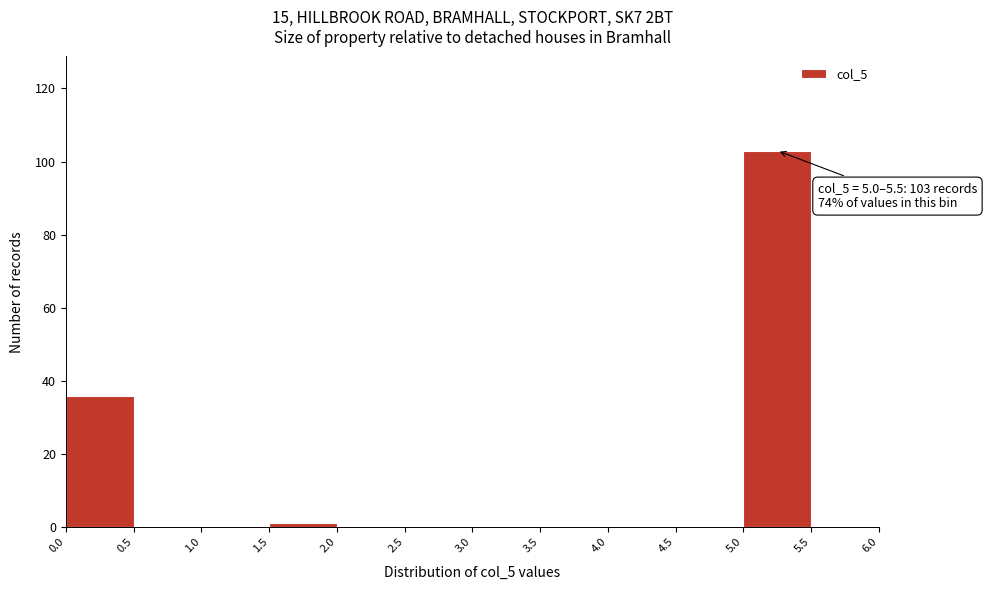

Which range on the x-axis has the tallest bar?

5.0 to 5.5